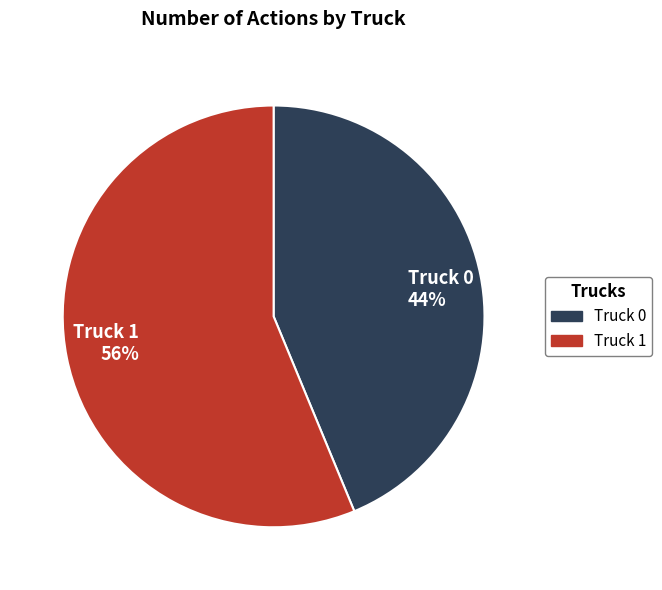

How many segments does this pie chart have?

2